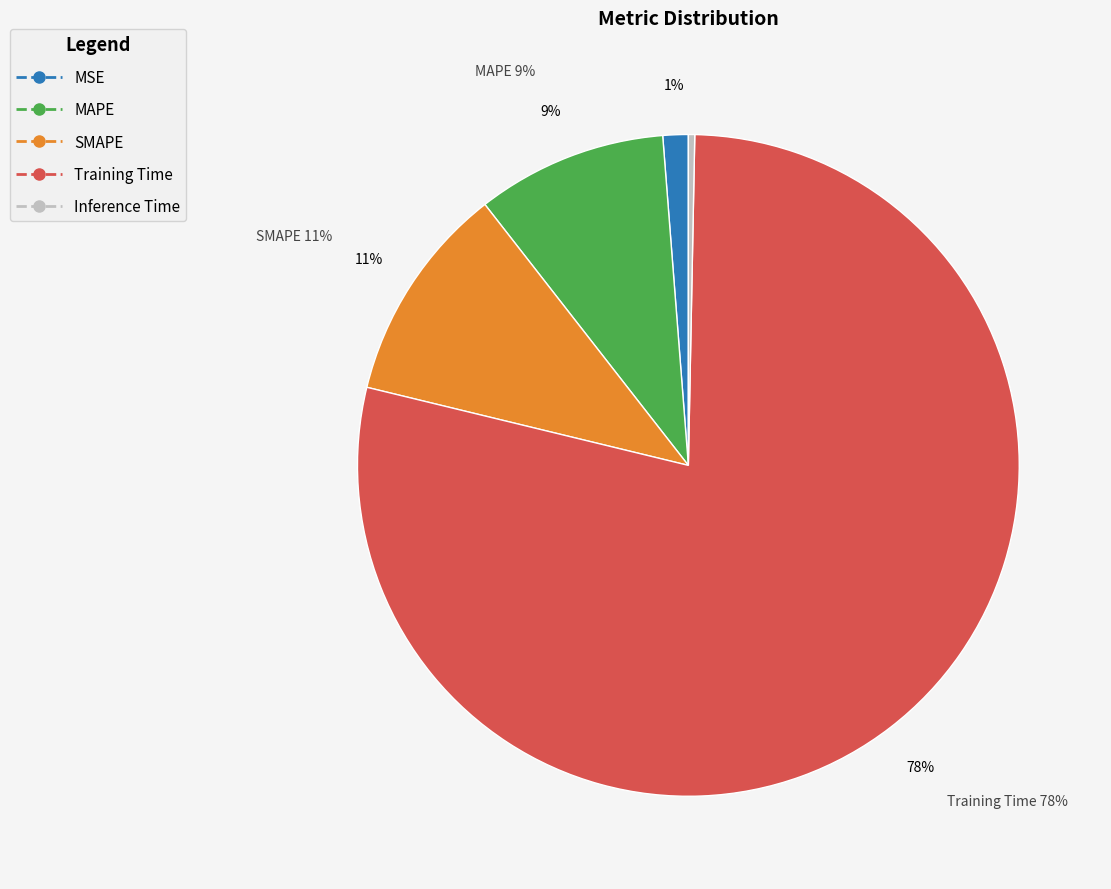

To the nearest percent, what is the average slice percentage?

20%